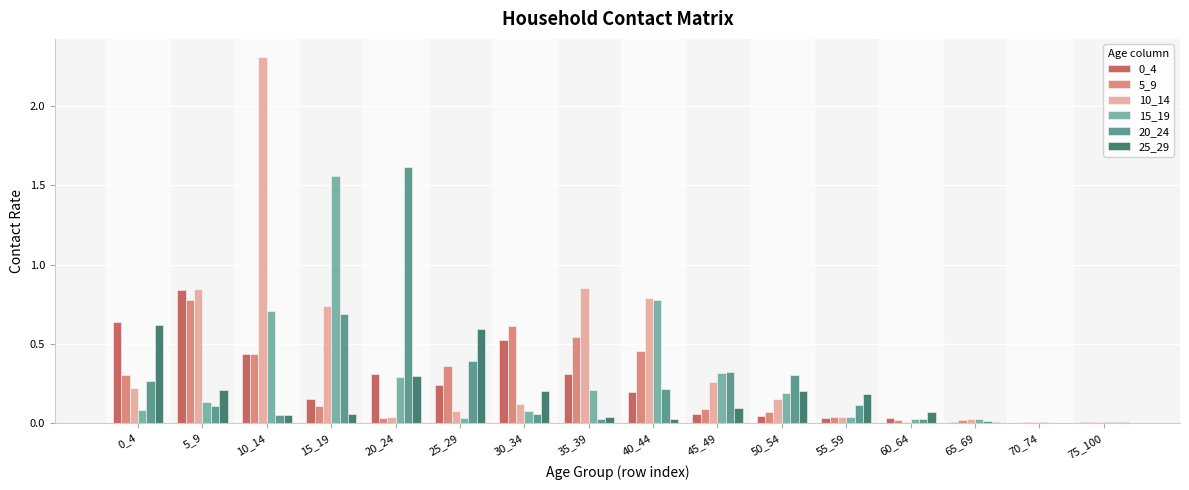

The 20_24 series shows 0.0 at 70_74. True or false?

True